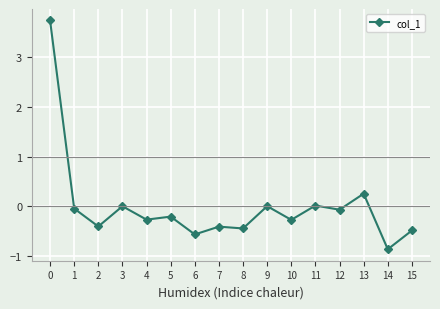

How many lines are shown in the chart?

1